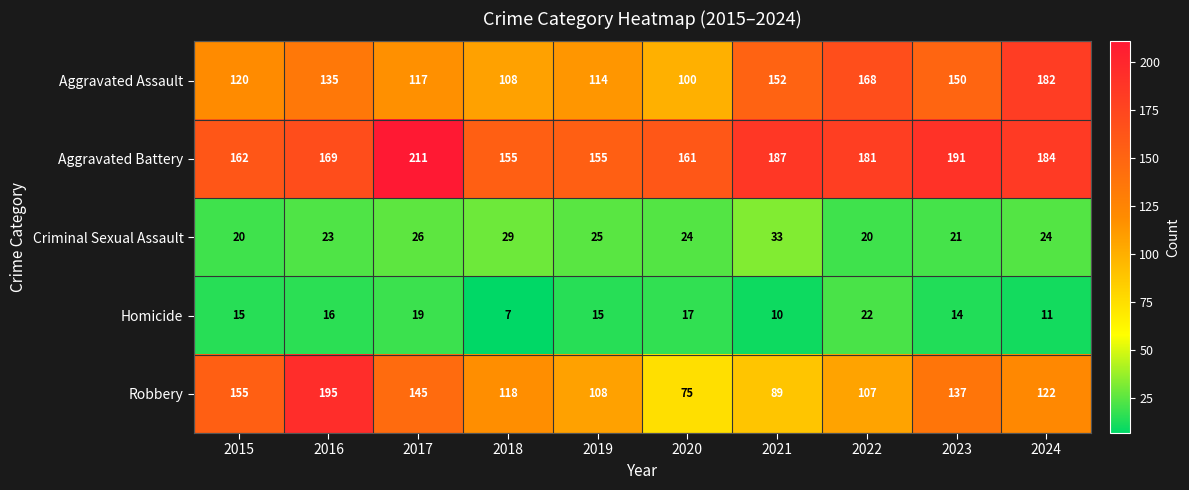

Where is Aggravated Battery nearest to the value 183?

2024